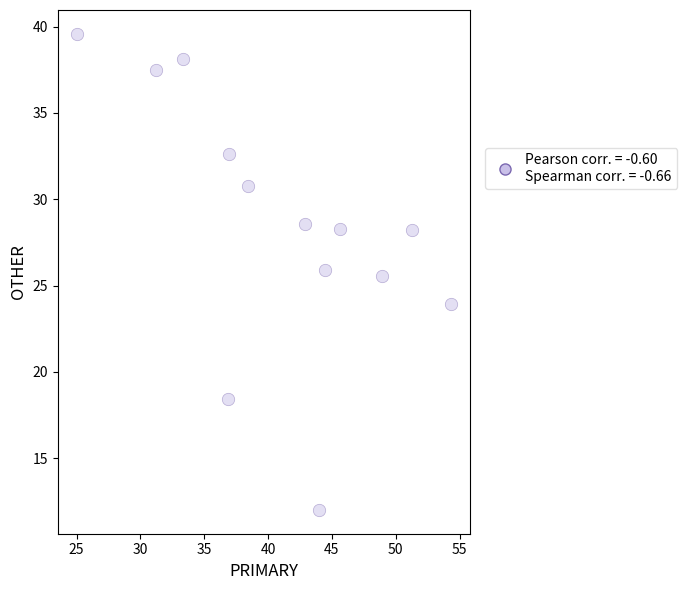

What Y value in the scatter plot is closest to 25?

25.5